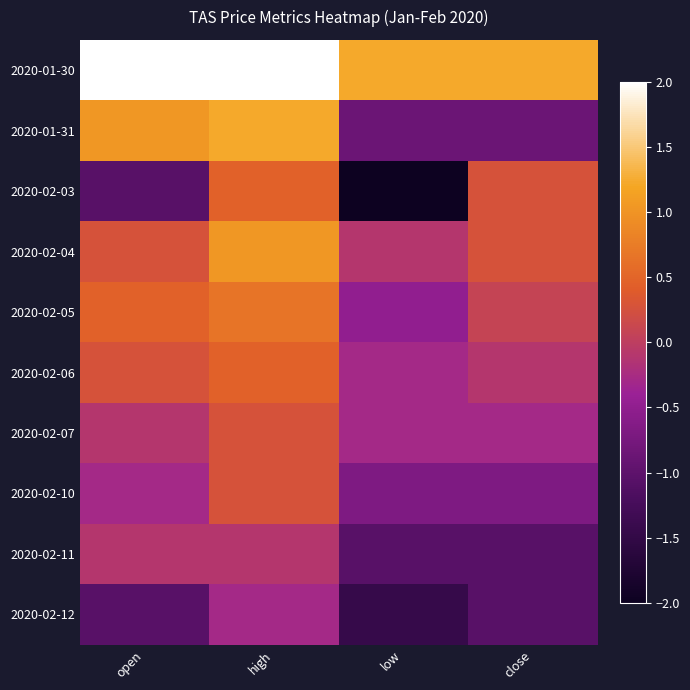

At how many categories does at least one series exceed 2?

2